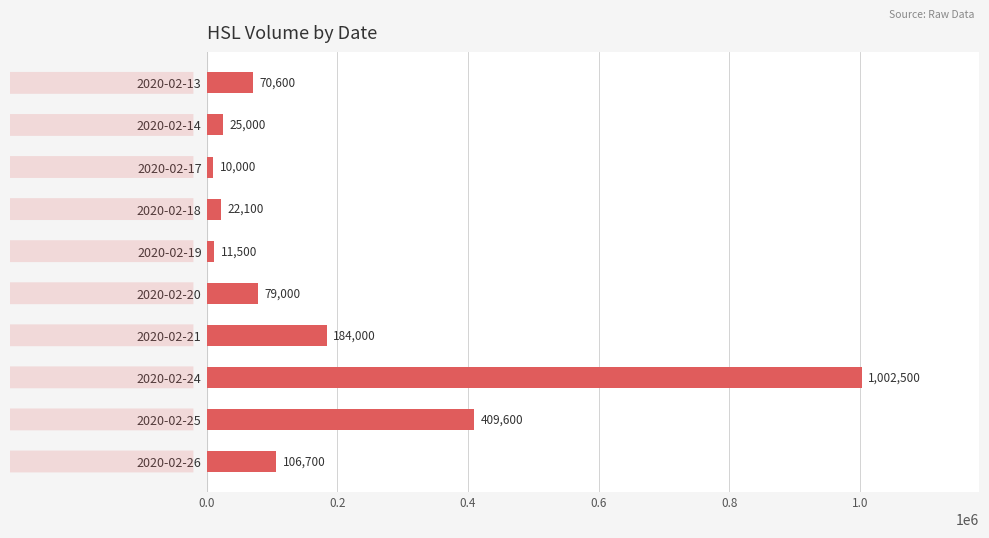

Reading bottom to top, list all the values displayed in this chart.

106700	409600	1002500	184000	79000	11500	22100	10000	25000	70600